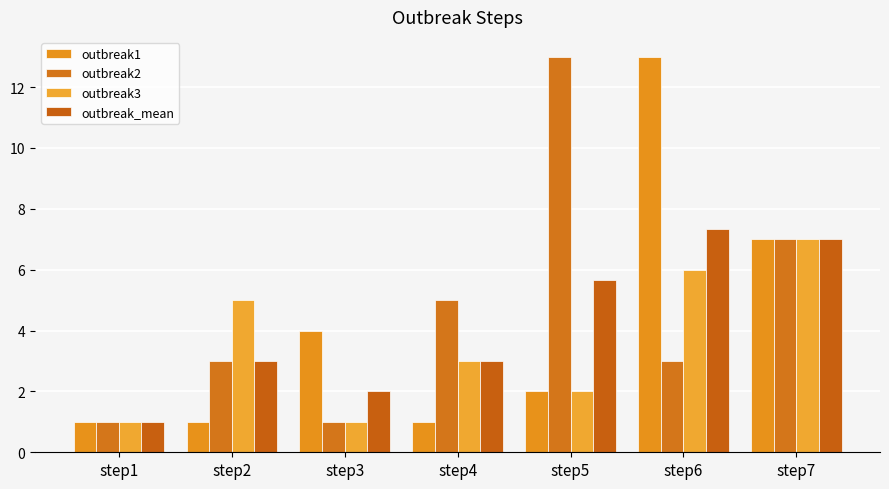

At step4, list the series in order from smallest to largest.

outbreak1, outbreak3, outbreak_mean, outbreak2